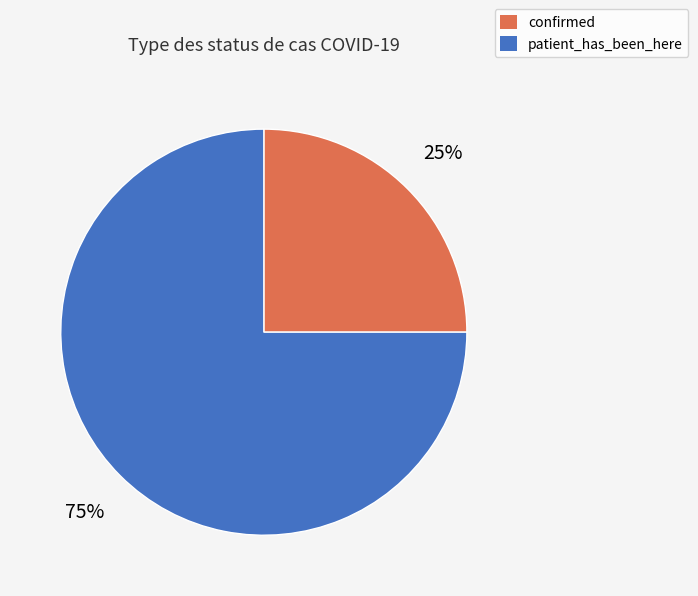

Is the sum of confirmed and patient_has_been_here greater than half?

Yes